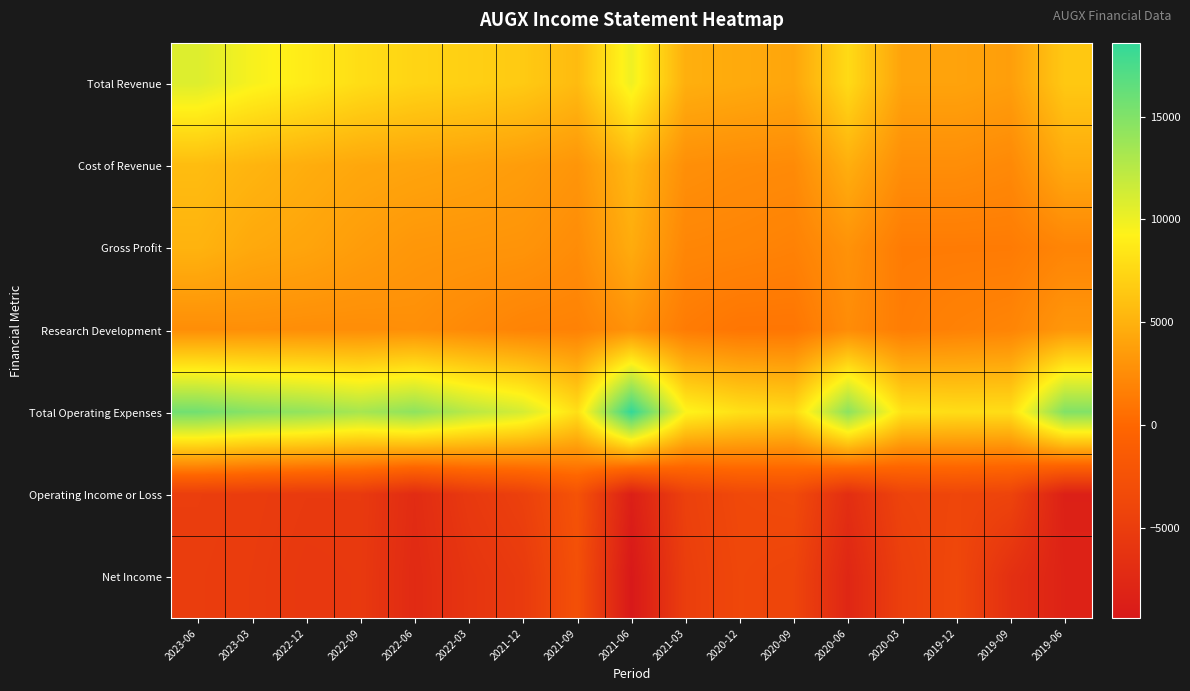

Reading left to right, list all the values displayed in this chart.

Total Revenue: 2023-06=10800	2023-03=9600	2022-12=8800	2022-09=7900	2022-06=7300	2022-03=7000	2021-12=6600	2021-09=5600	2021-06=10000	2021-03=4800	2020-12=4500	2020-09=4200	2020-06=7700	2020-03=4000	2019-12=4000	2019-09=3700	2019-06=6500
Cost of Revenue: 2023-06=5700	2023-03=5200	2022-12=4700	2022-09=4300	2022-06=4100	2022-03=3900	2021-12=3600	2021-09=3100	2021-06=5400	2021-03=2700	2020-12=2500	2020-09=2400	2020-06=4800	2020-03=2600	2019-12=2600	2019-09=2300	2019-06=4500
Gross Profit: 2023-06=5100	2023-03=4400	2022-12=4100	2022-09=3600	2022-06=3200	2022-03=3100	2021-12=3000	2021-09=2500	2021-06=4600	2021-03=2100	2020-12=2000	2020-09=1800	2020-06=2900	2020-03=1400	2019-12=1400	2019-09=1400	2019-06=2000
Research Development: 2023-06=2600	2023-03=2700	2022-12=2600	2022-09=2600	2022-06=2700	2022-03=2300	2021-12=1900	2021-09=1800	2021-06=2900	2021-03=1400	2020-12=1000	2020-09=1000	2020-06=2500	2020-03=1500	2019-12=1800	2019-09=2000	2019-06=3200
Total Operating Expenses: 2023-06=15700	2023-03=14700	2022-12=14200	2022-09=13300	2022-06=14400	2022-03=12500	2021-12=11200	2021-09=8000	2021-06=18600	2021-03=9400	2020-12=8100	2020-09=7600	2020-06=14500	2020-03=8200	2019-12=7900	2019-09=7900	2019-06=15000
Operating Income or Loss: 2023-06=-4900	2023-03=-5100	2022-12=-5400	2022-09=-5400	2022-06=-7100	2022-03=-5500	2021-12=-4600	2021-09=-2400	2021-06=-8600	2021-03=-4600	2020-12=-3600	2020-09=-3400	2020-06=-6800	2020-03=-4200	2019-12=-3900	2019-09=-4200	2019-06=-8500
Net Income: 2023-06=-5000	2023-03=-5200	2022-12=-5600	2022-09=-5500	2022-06=-7300	2022-03=-6000	2021-12=-5300	2021-09=-2700	2021-06=-9400	2021-03=-4900	2020-12=-3800	2020-09=-4100	2020-06=-7700	2020-03=-4700	2019-12=-3700	2019-09=-6600	2019-06=-8200